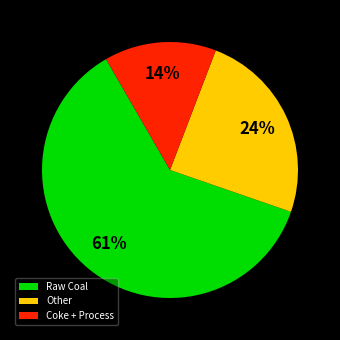

To the nearest percent, what is the difference between the largest and smallest slice percentages?

47%